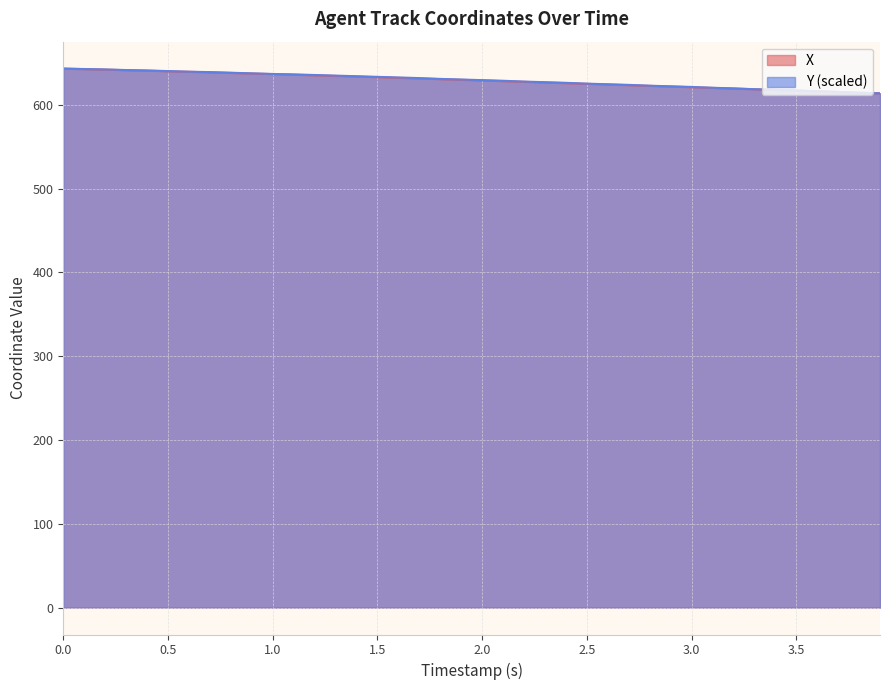

How many data points in X are above 629?

20